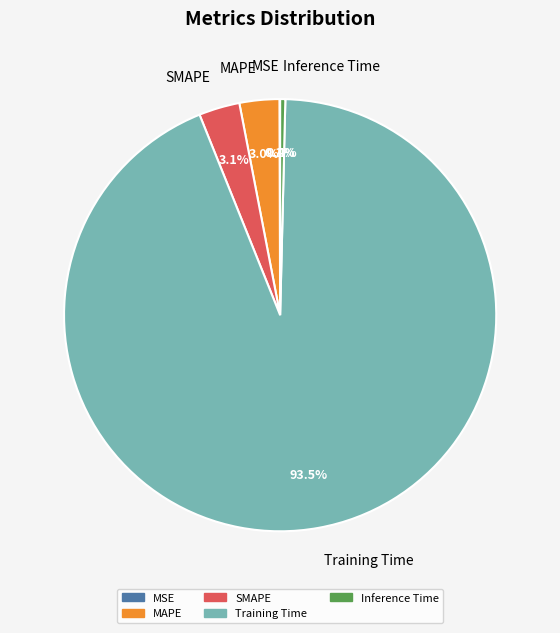

To the nearest percent, what portion does SMAPE represent?

3%